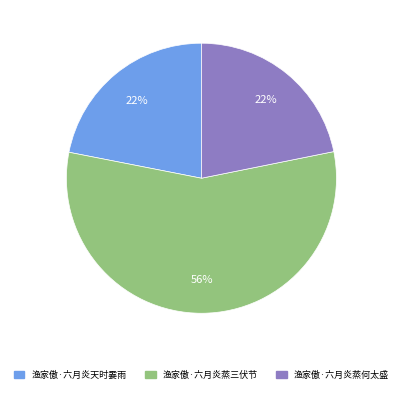

To the nearest percent, what is the average slice percentage?

33%